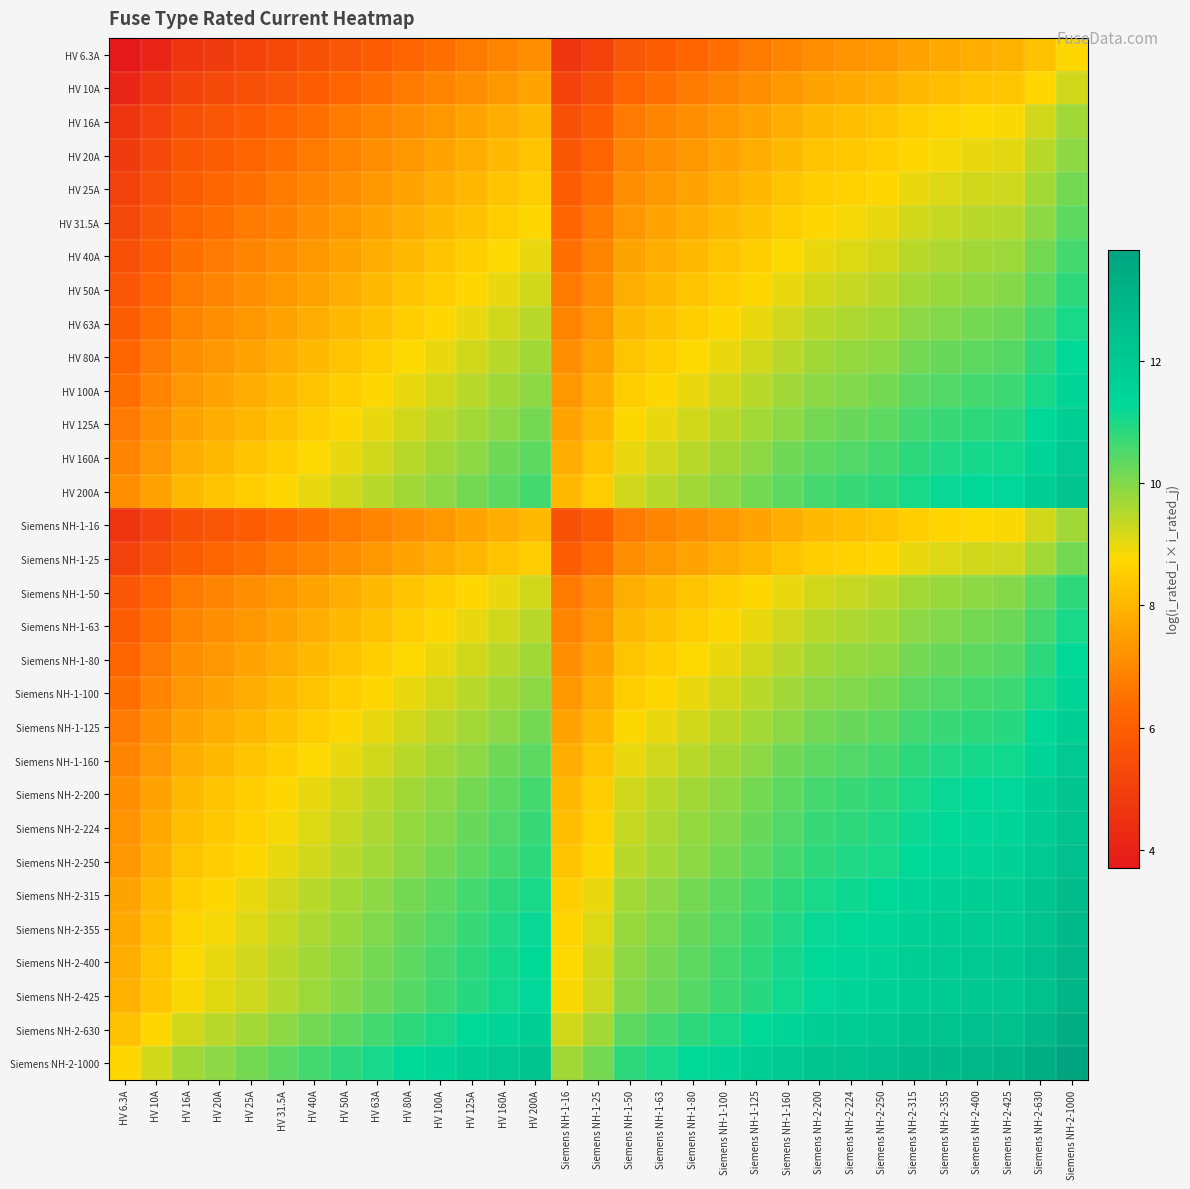

Which has a higher value, HV 40A or Siemens NH-1-100?

Siemens NH-1-100